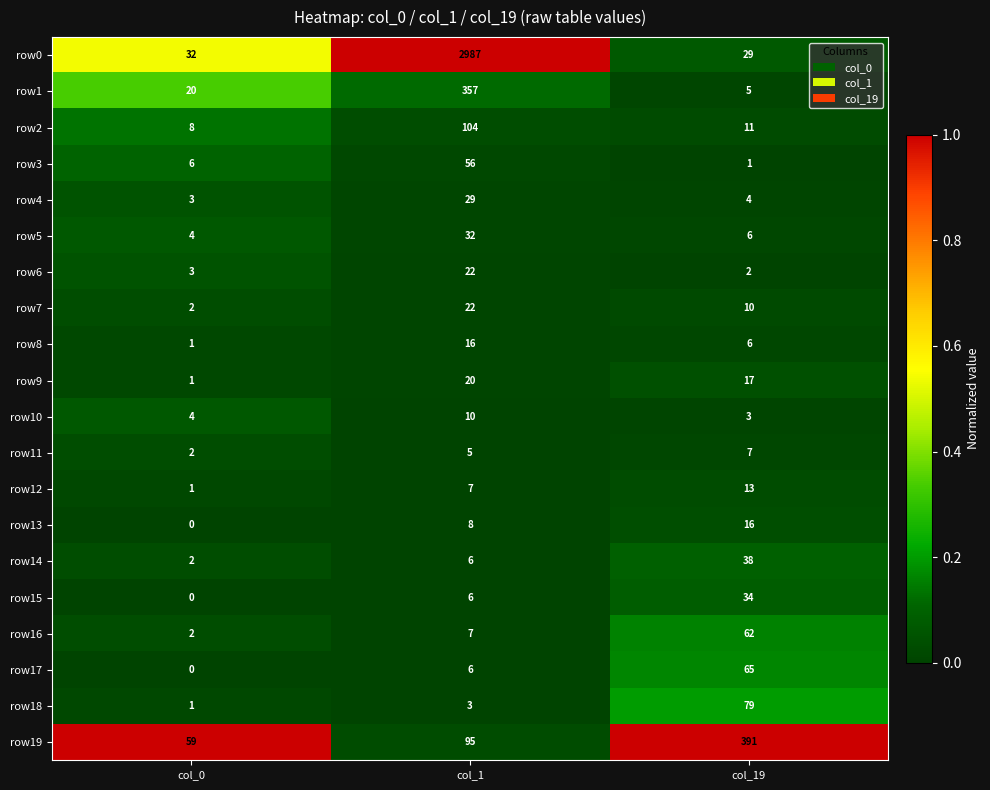

What is the spread (max minus min) of values at col_0?

59